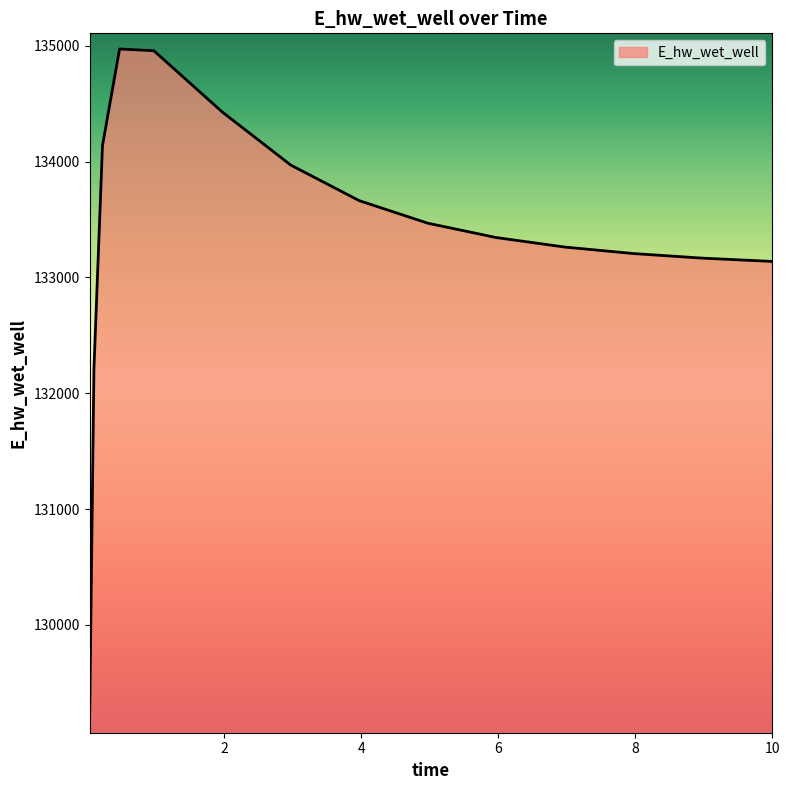

What is the difference between the maximum and minimum values?

5774.3